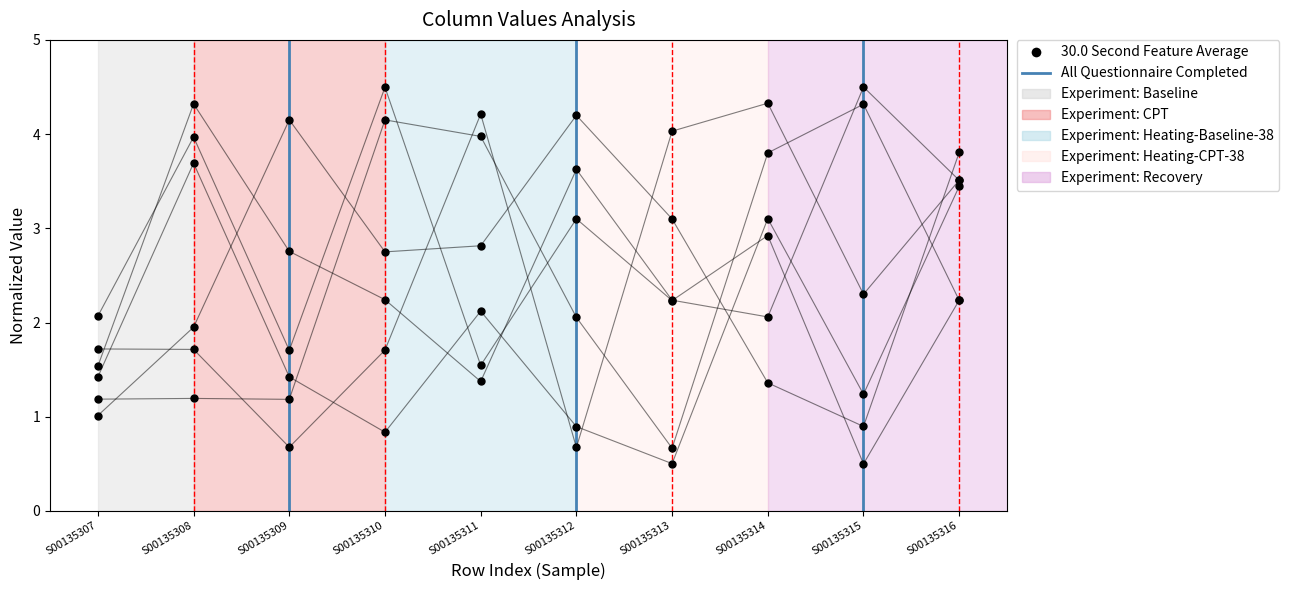

What is the smallest value displayed?

0.5